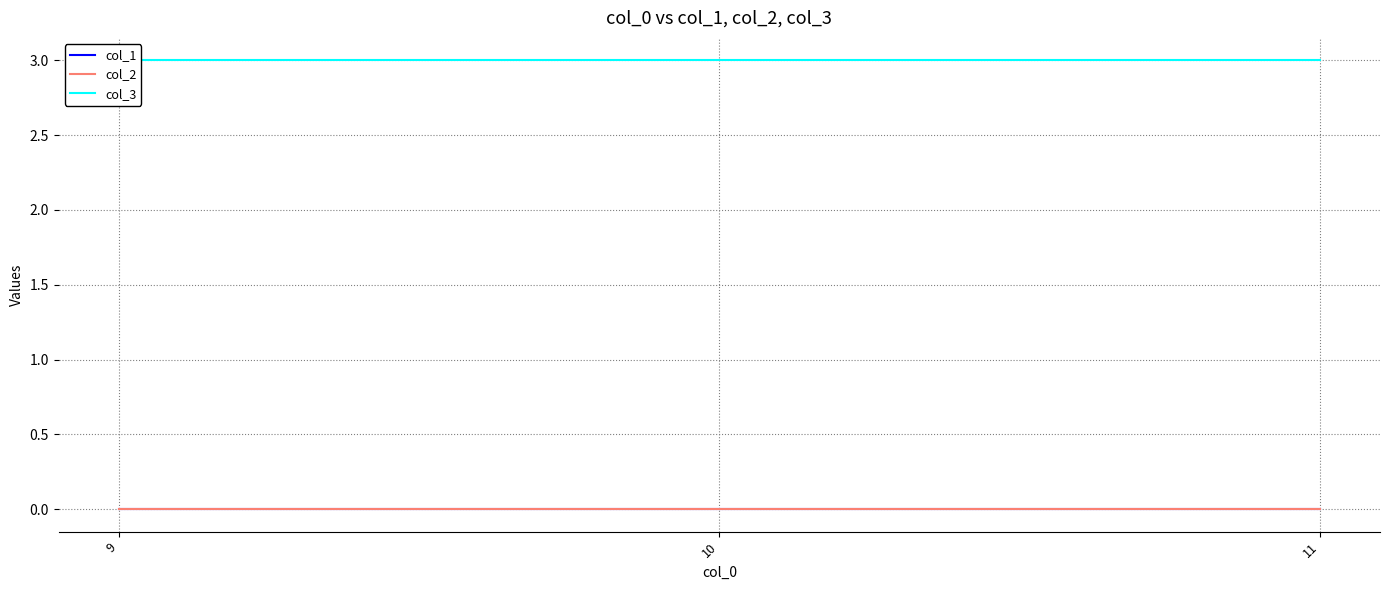

Which has a higher value, 11 or 10?

11